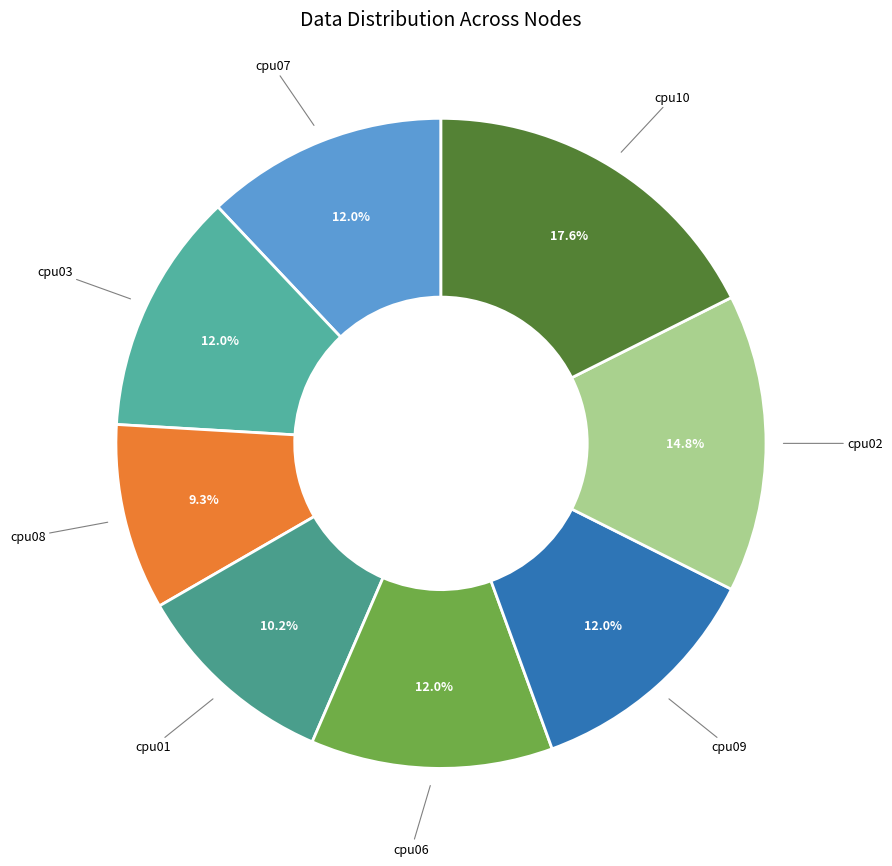

Does any single category account for the majority?

No